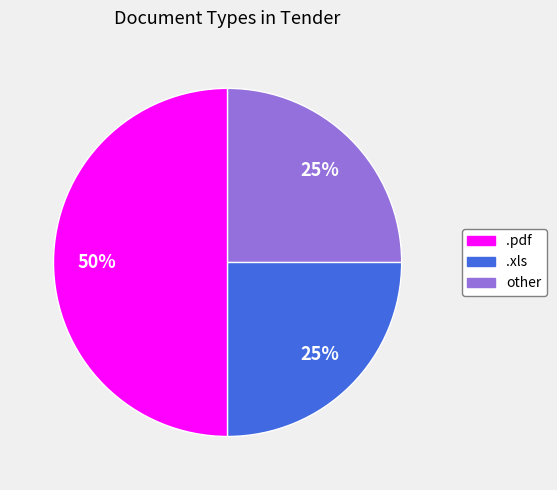

To the nearest percent, what is the combined percentage of .xls and other?

50%